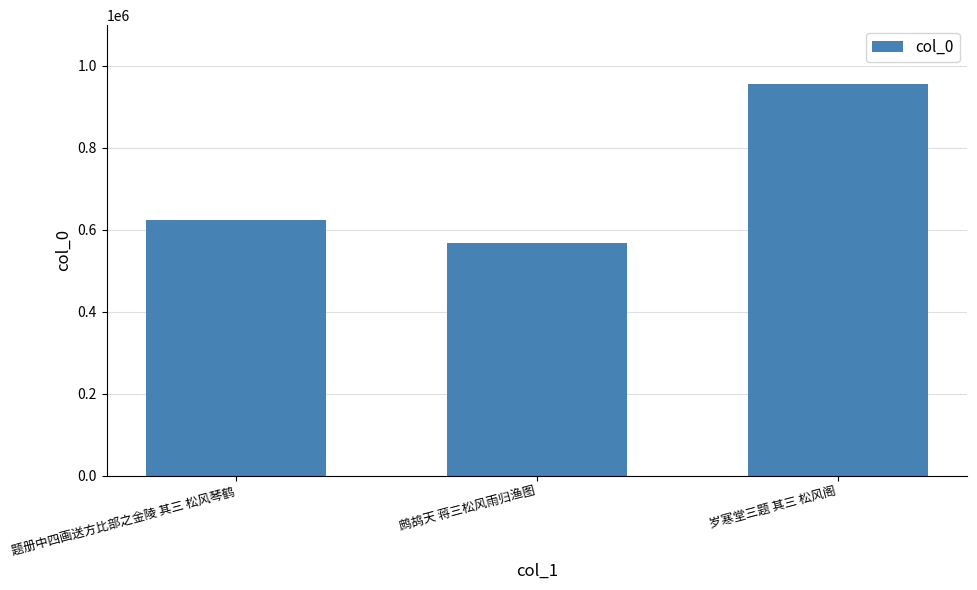

List the labels in order of value, largest first.

岁寒堂三题 其三 松风阁, 题册中四画送方比部之金陵 其三 松风琴鹤, 鹧鸪天 蒋三松风雨归渔图